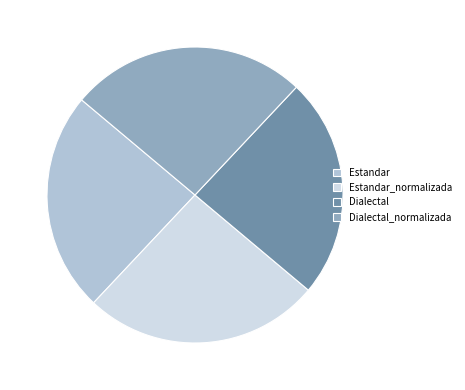

Approximately how many times larger is the value at Estandar compared to Dialectal?

1.0